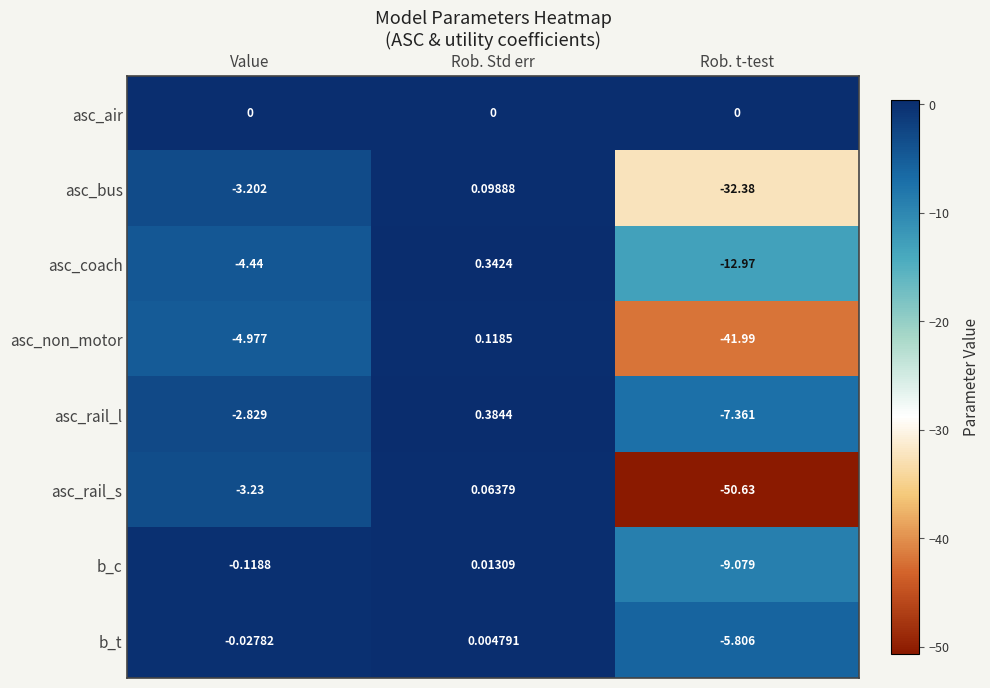

Count the number of data series in this chart.

8